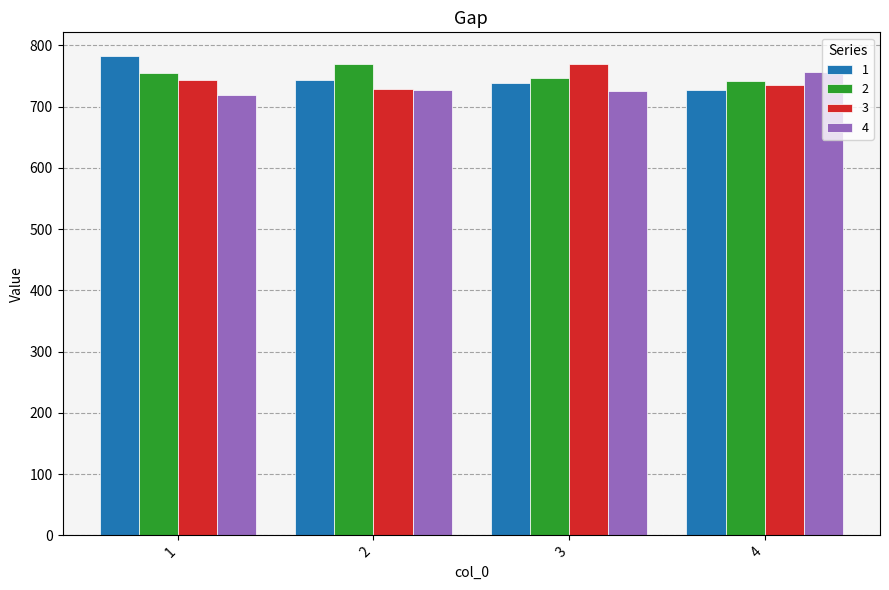

How many groups of bars are there?

4